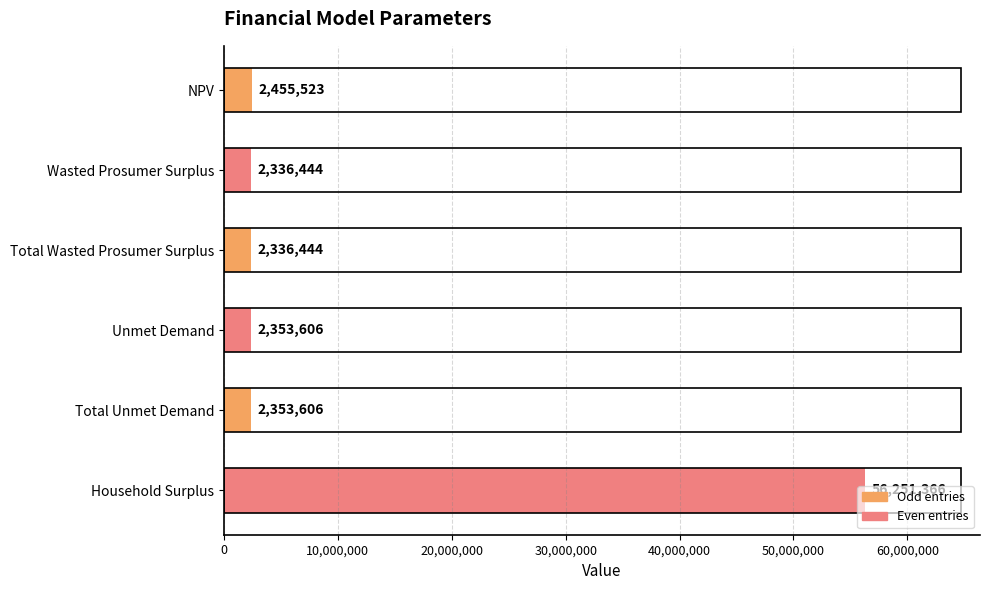

What is the smallest value displayed?

2336444.1